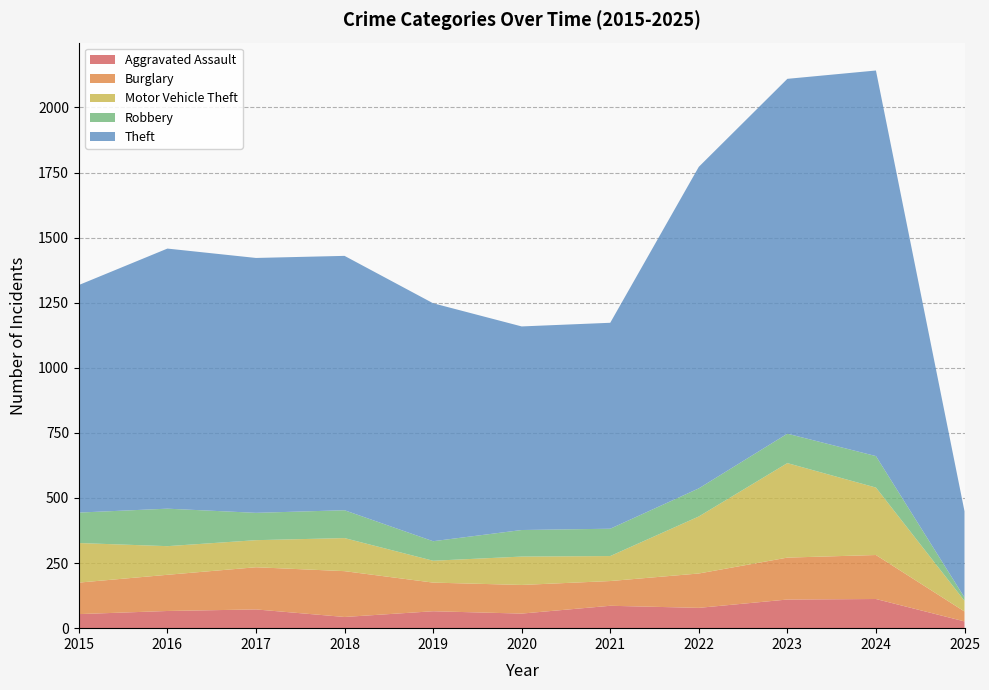

Reading left to right, extract all data points from this chart.

Aggravated Assault: 54	66	72	43	65	56	86	78	110	112	26
Burglary: 121	139	162	176	110	110	95	132	161	169	38
Motor Vehicle Theft: 152	110	104	127	84	109	96	219	363	259	41
Robbery: 117	144	105	107	75	102	105	108	113	121	13
Theft: 874	999	979	977	914	782	791	1235	1363	1481	331